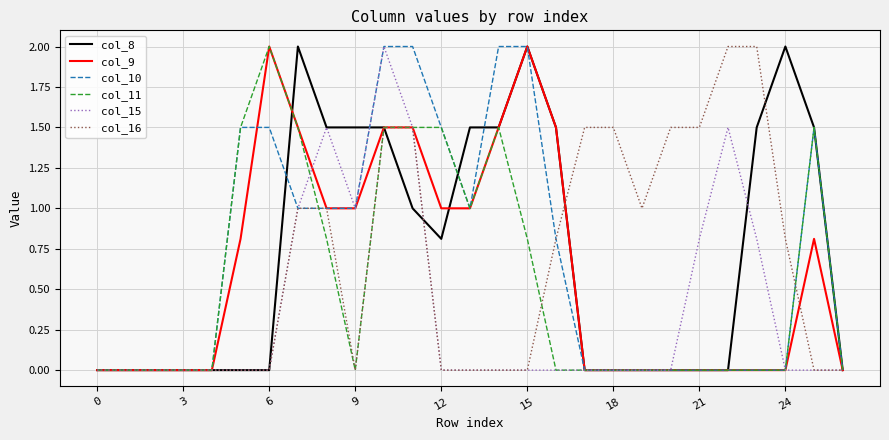

What is the maximum value shown in the chart?

2.0